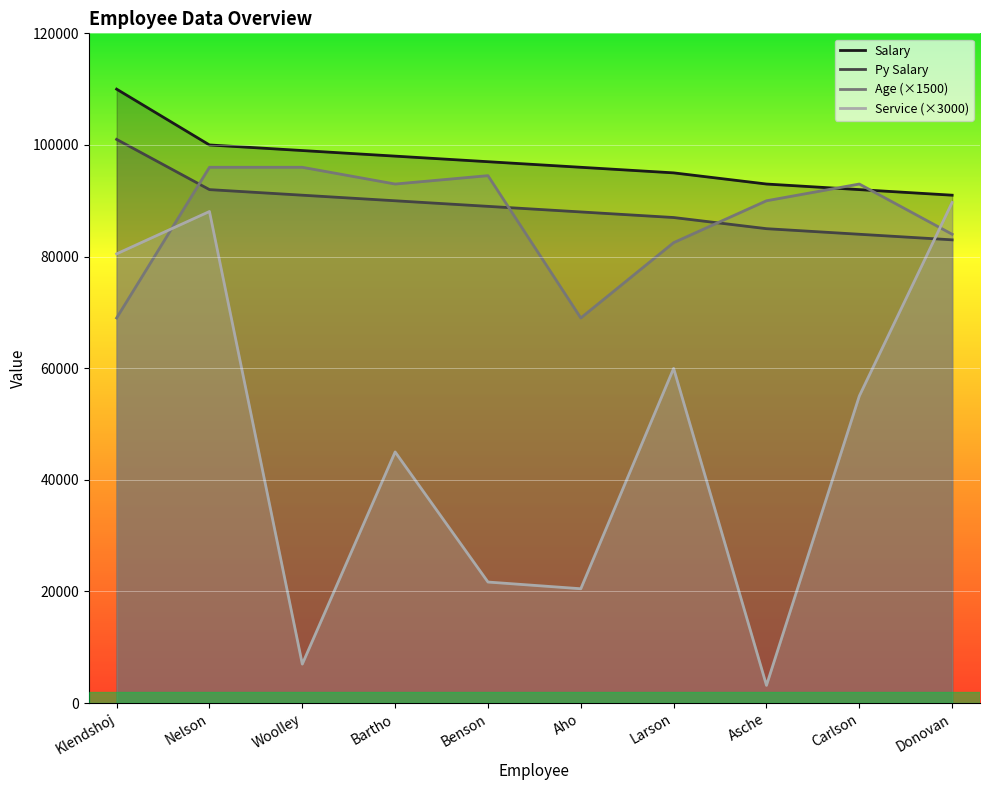

Rank the series by their maximum value, from highest to lowest.

Salary, Py Salary, Age (×1500), Service (×3000)